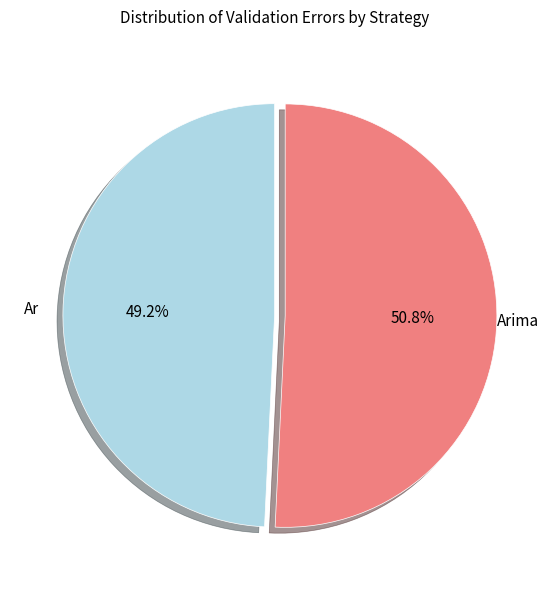

To the nearest percent, what is the average slice percentage?

50%